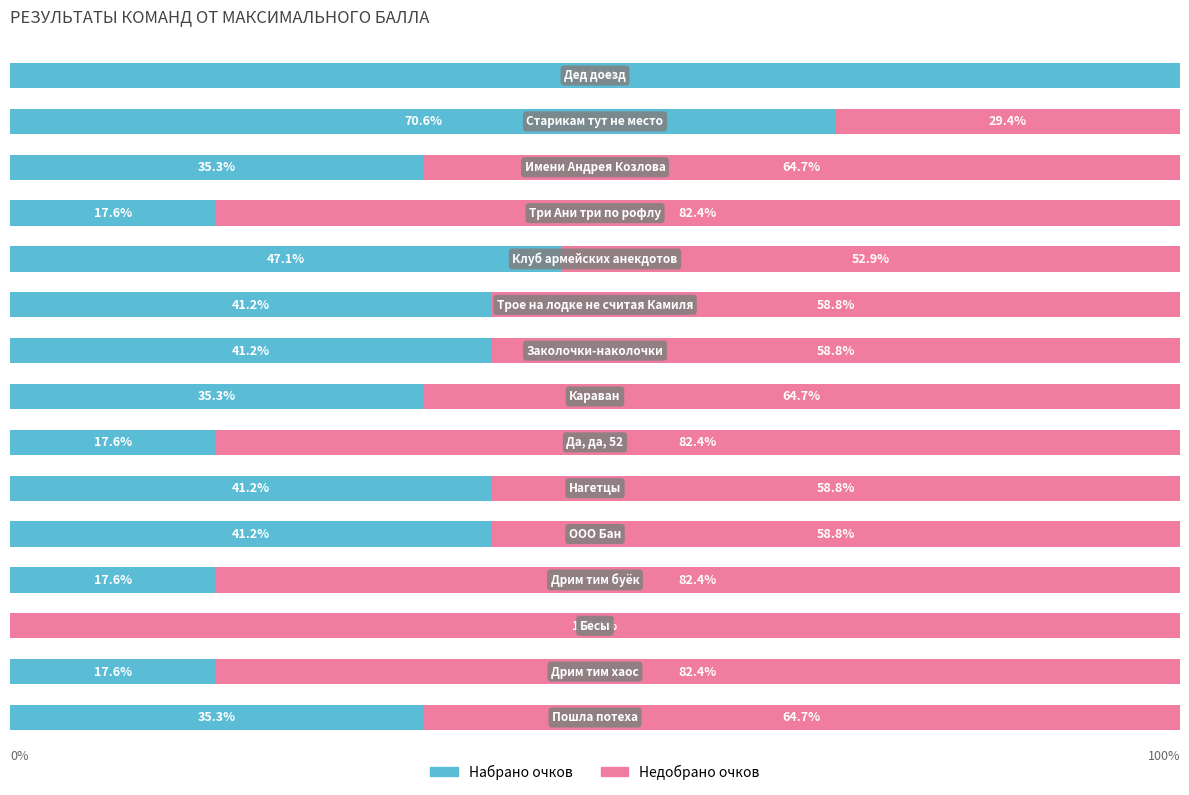

List the labels in order of Набрано очков value, largest first.

14, 13, 10, 4, 5, 8, 9, 0, 7, 12, 1, 3, 6, 11, 2